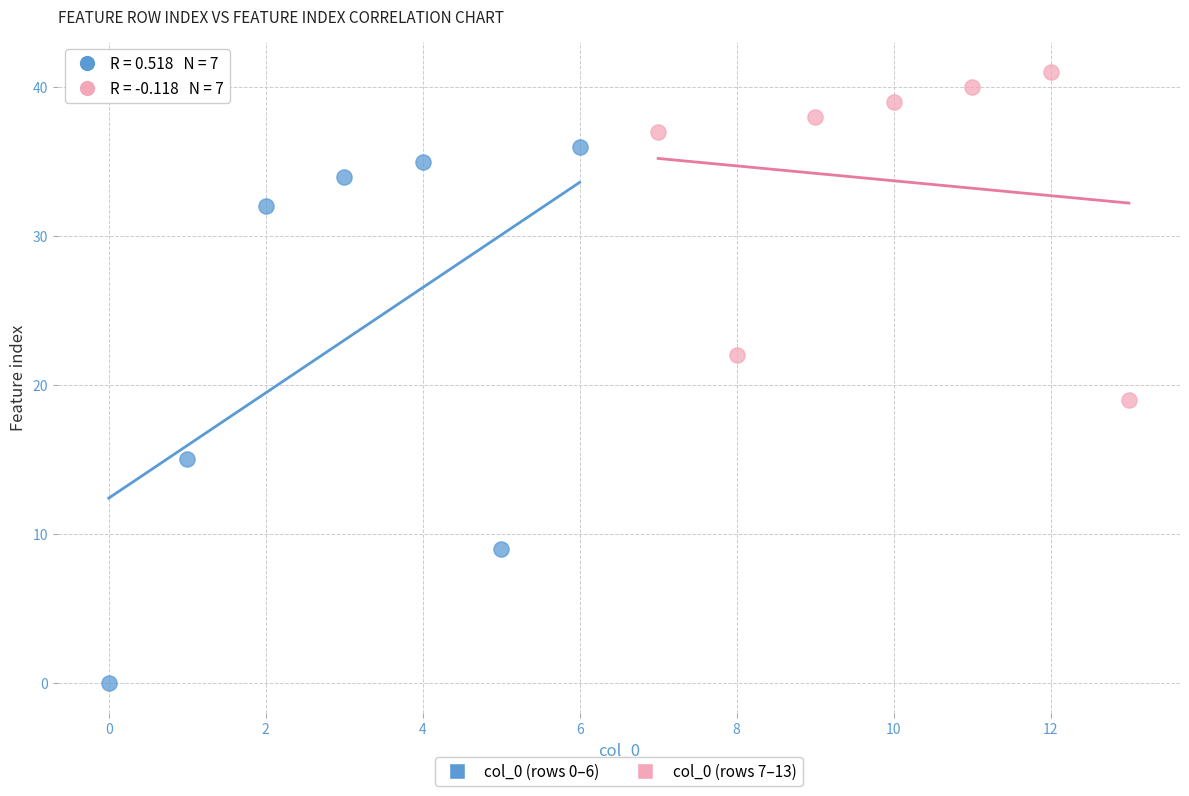

What are all the series names shown in the legend?

col_0 (rows 0–6), col_0 (rows 7–13)